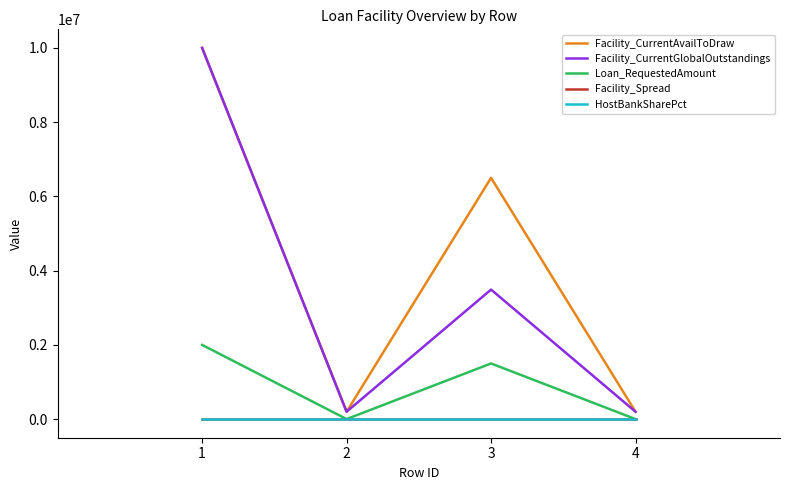

True or false: Facility_CurrentGlobalOutstandings and HostBankSharePct cross at least once.

False